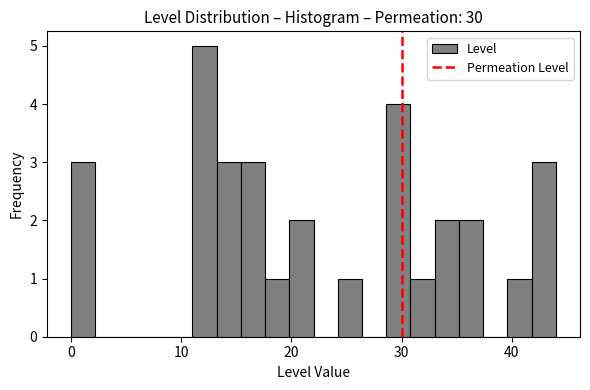

Read against the x-axis, roughly where is the centre of the tallest bar?

12